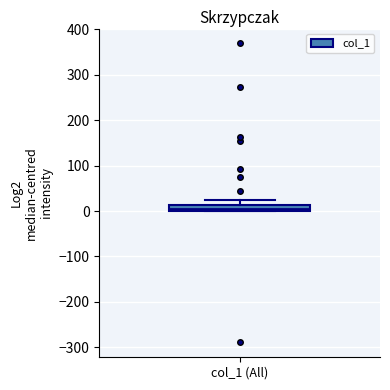

Where is the lower edge of the box for col_1 (All) on the y-axis? The values are not printed on the chart, so give them approximately, as read against the axis.

0